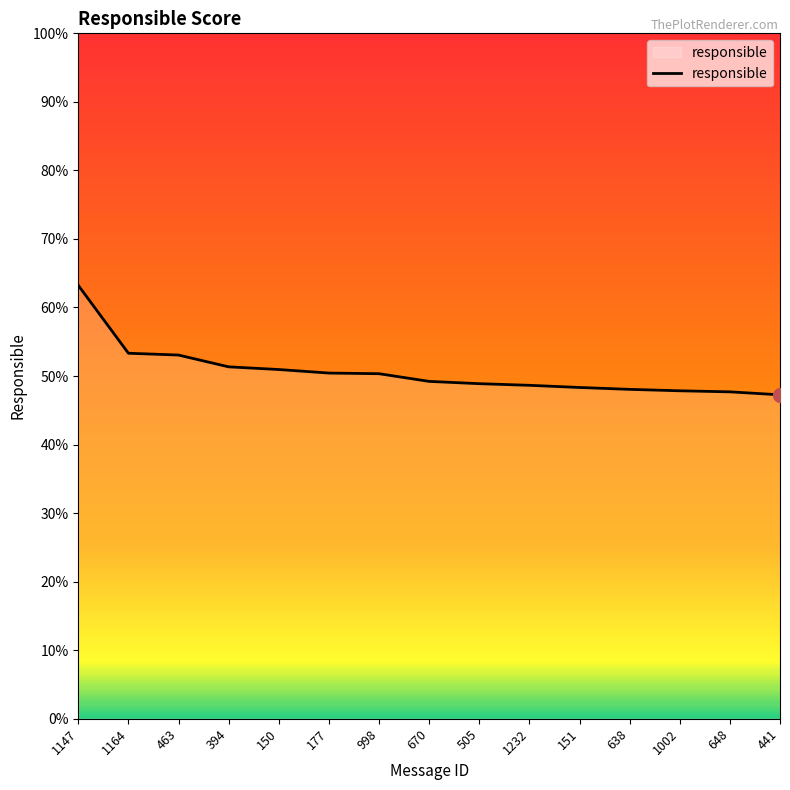

What is the minimum value shown in the chart?

0.5